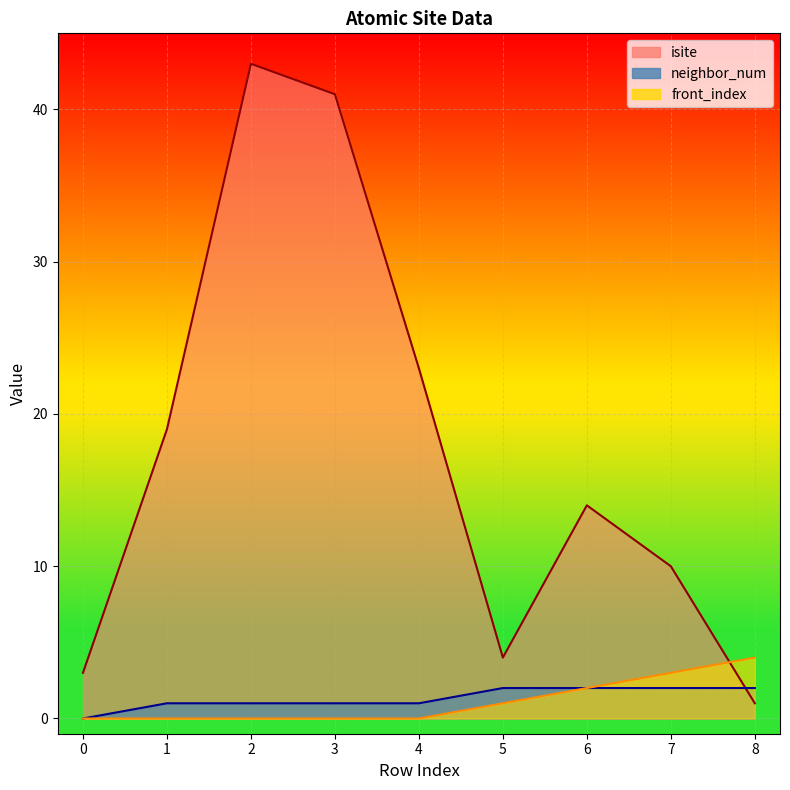

True or false: neighbor_num has a value of 1 at 3.

True